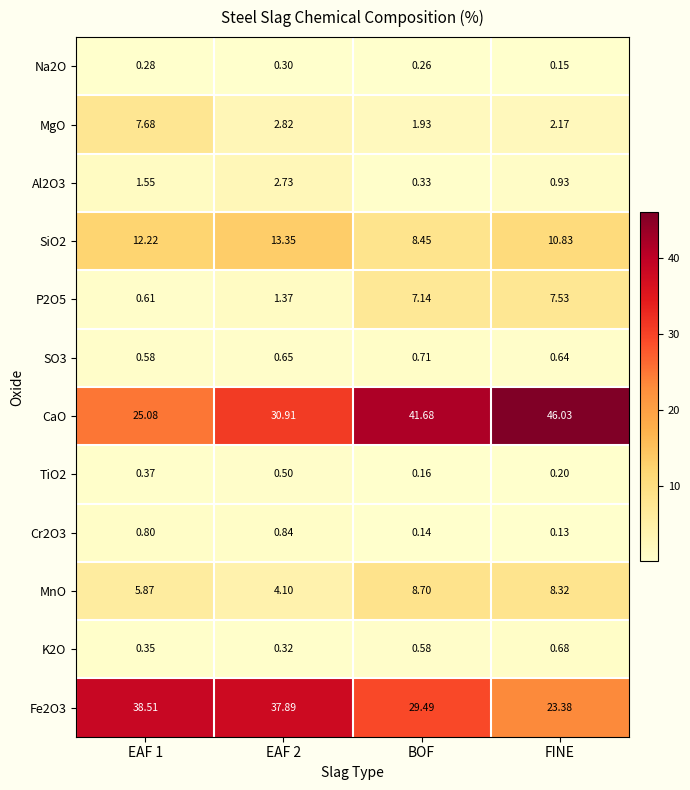

What is the maximum value shown in the chart?

46.0